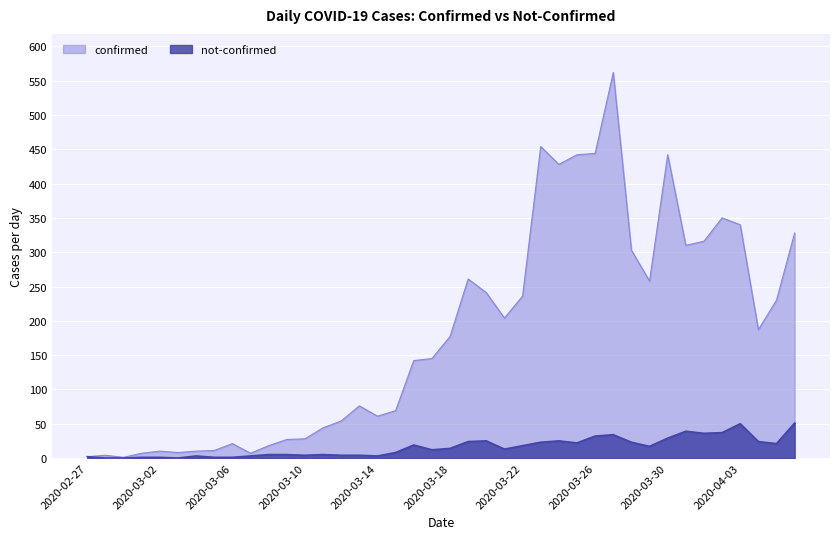

What is the difference between the maximum and minimum values in the confirmed series?

561